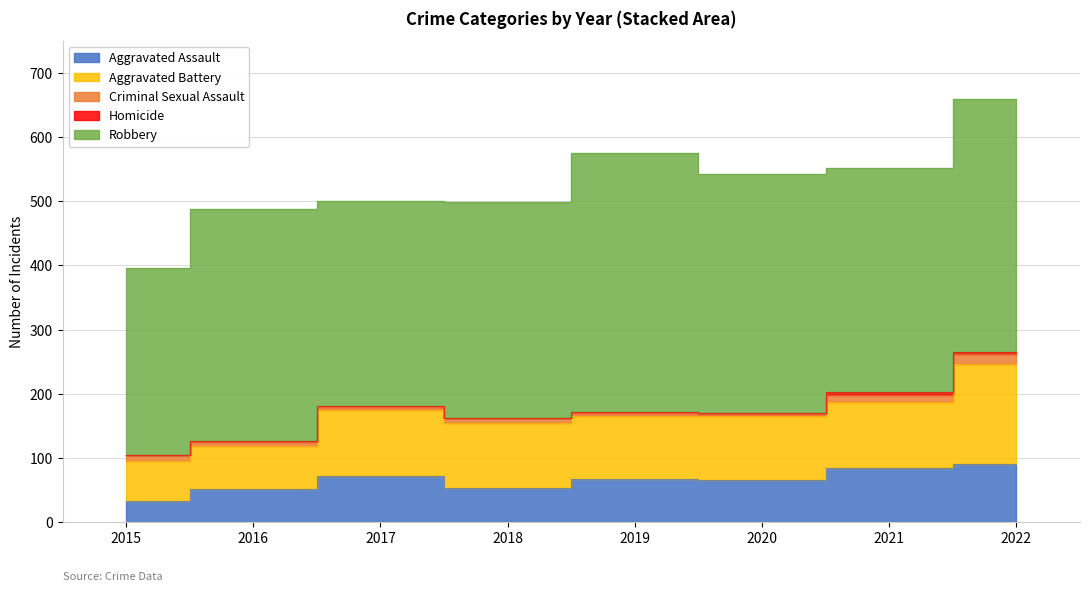

Reading right to left, what are all the values shown in this chart?

Aggravated Assault: 91	85	66	67	53	72	52	33
Aggravated Battery: 155	103	100	99	102	103	66	63
Criminal Sexual Assault: 16	11	2	4	7	5	7	9
Homicide: 4	4	2	1	1	1	1	0
Robbery: 394	349	372	404	336	320	362	291